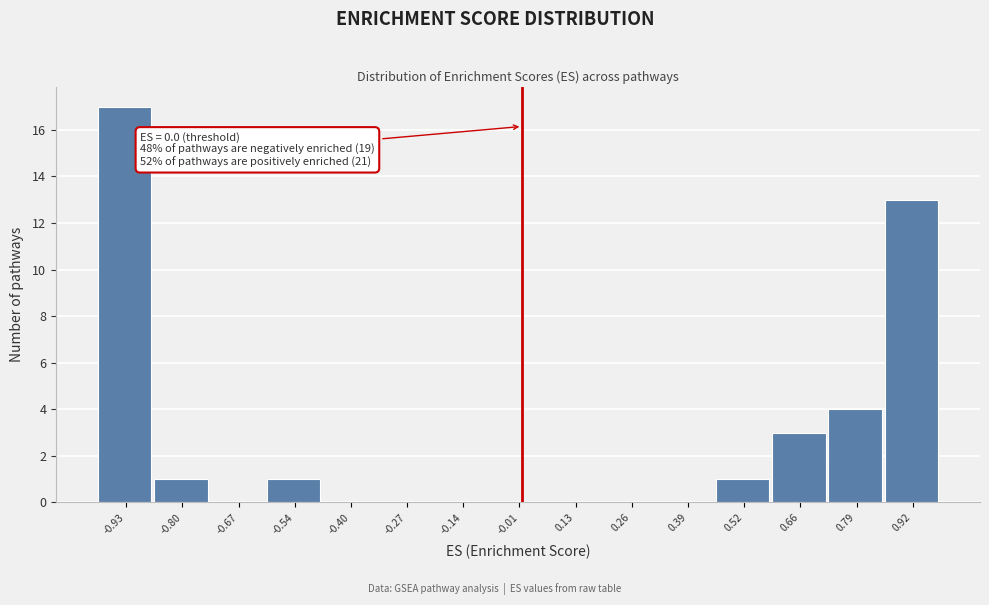

Over which range of the x-axis is the bar tallest?

-1.00 to -0.86